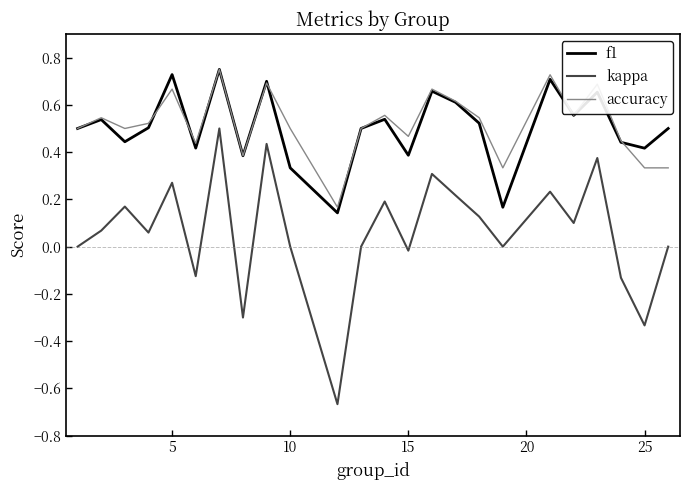

Does the chart have visible grid lines?

No